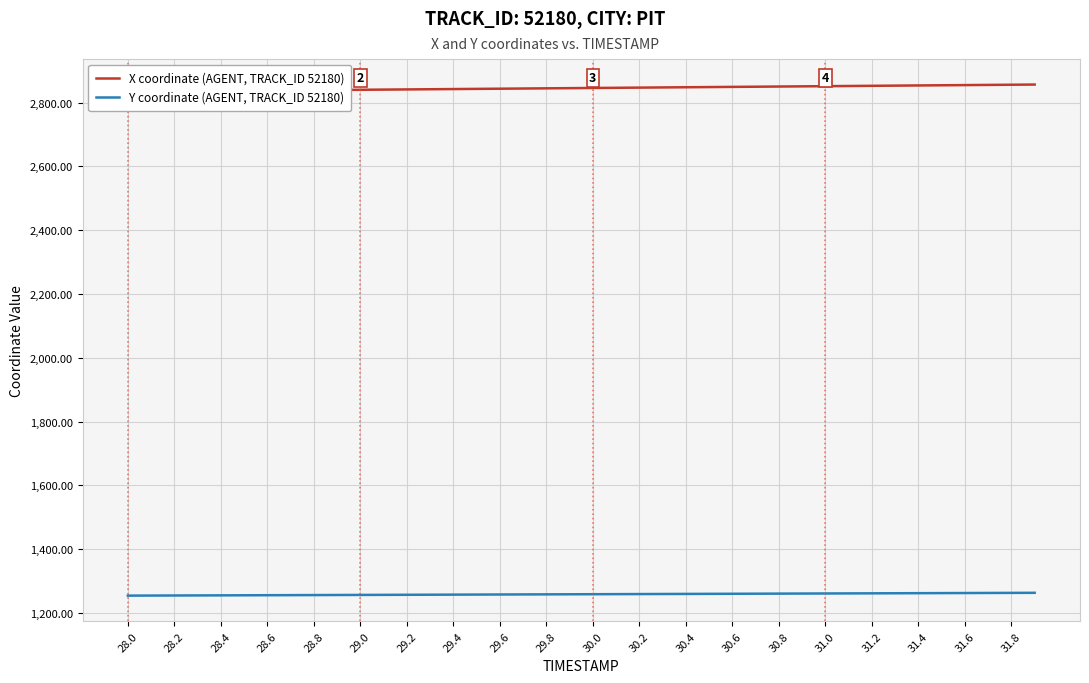

True or false: Y coordinate (AGENT, TRACK_ID 52180) and X coordinate (AGENT, TRACK_ID 52180) intersect in this chart.

False